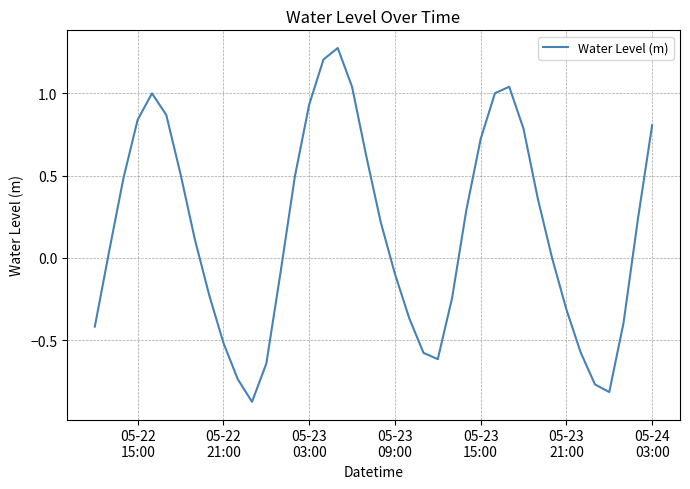

Count the number of data series in this chart.

1